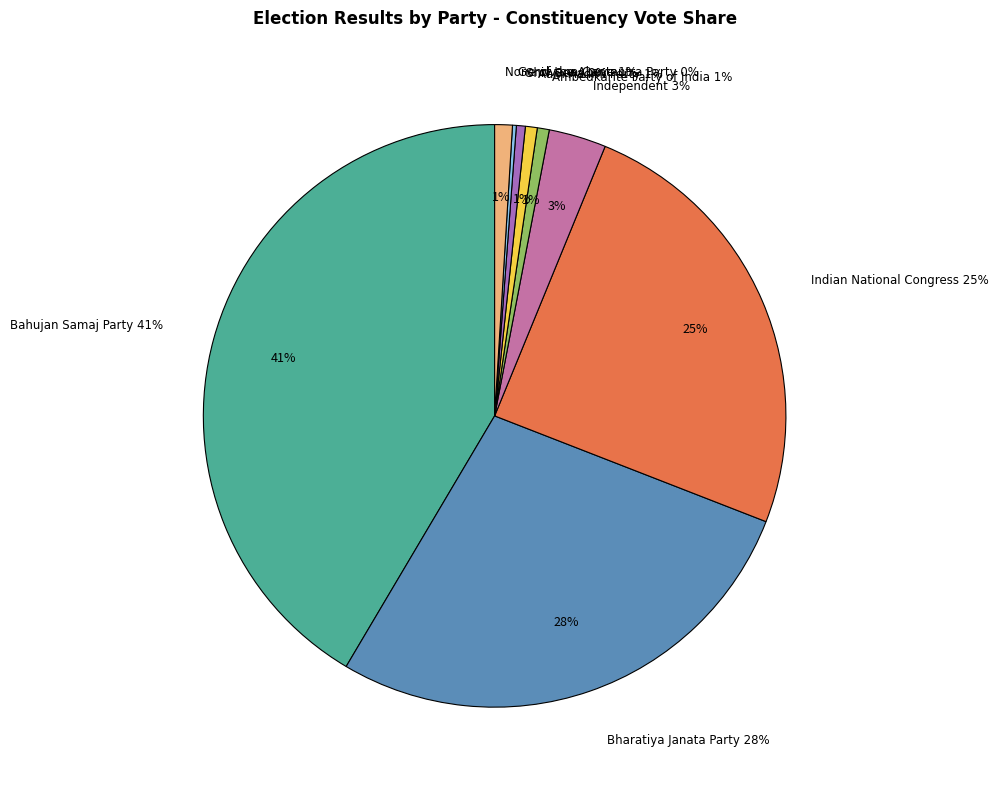

Is it true that Indian National Congress is 12% of the pie?

False